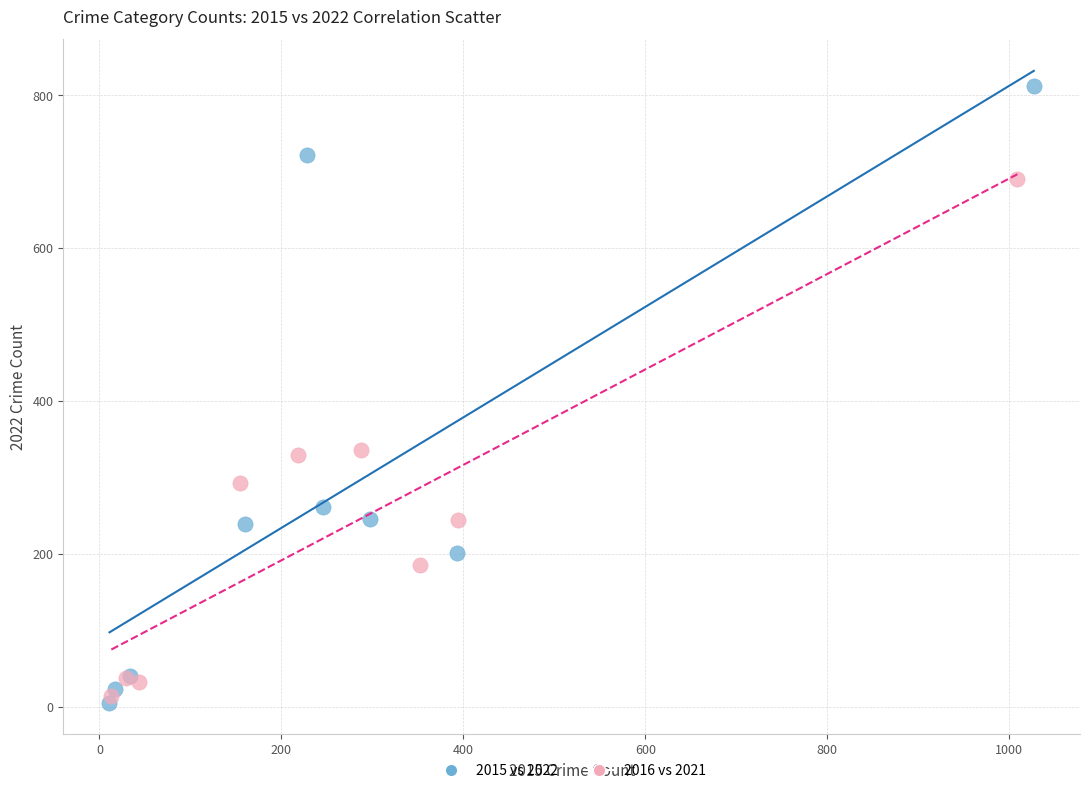

What are all the series names shown in the legend?

2015 vs 2022, 2016 vs 2021